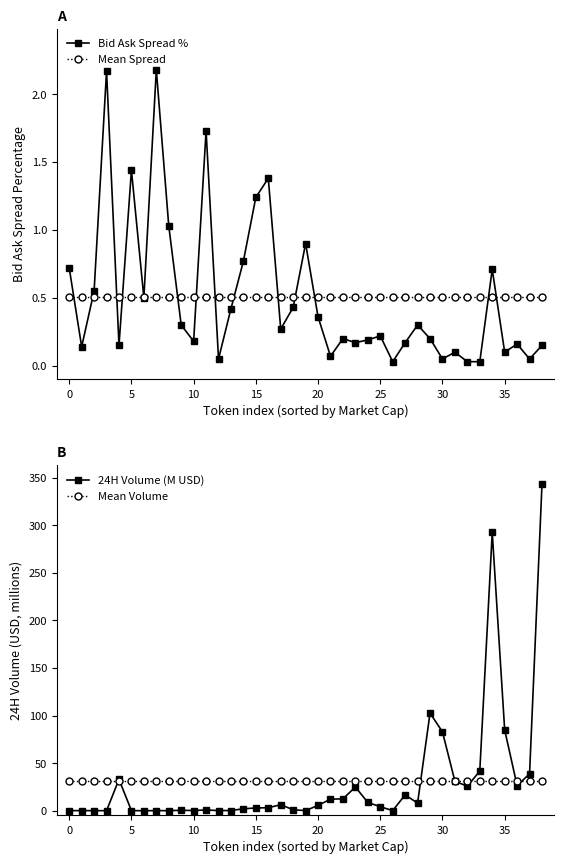

True or false: Mean Spread has a value of 0.8 at 12.

False